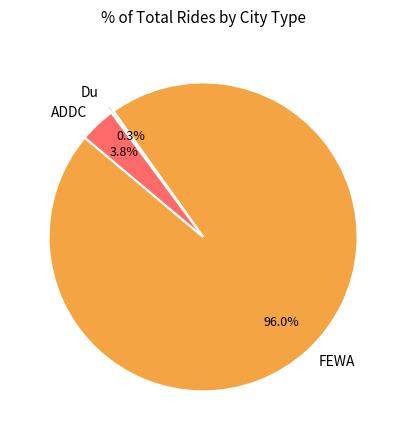

What is the largest slice in the pie chart?

FEWA